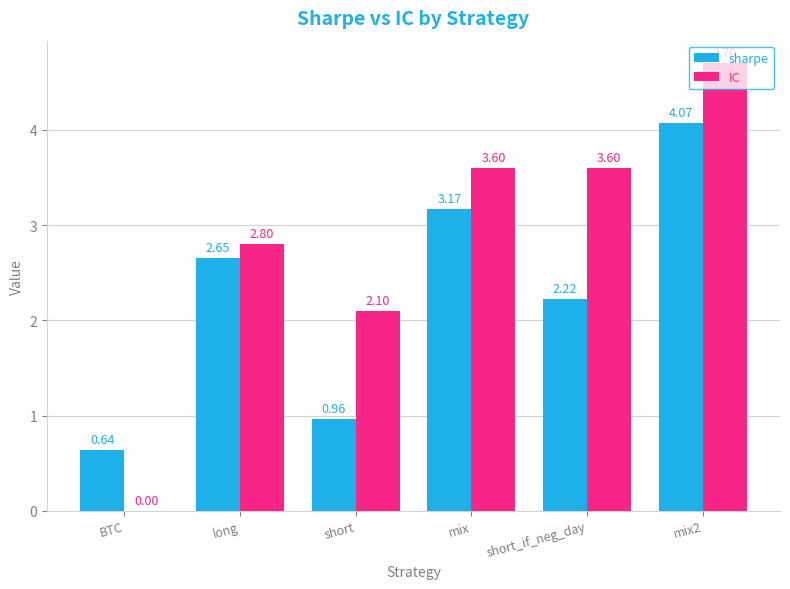

What is the sum of the sharpe values at short_if_neg_day and long?

4.9